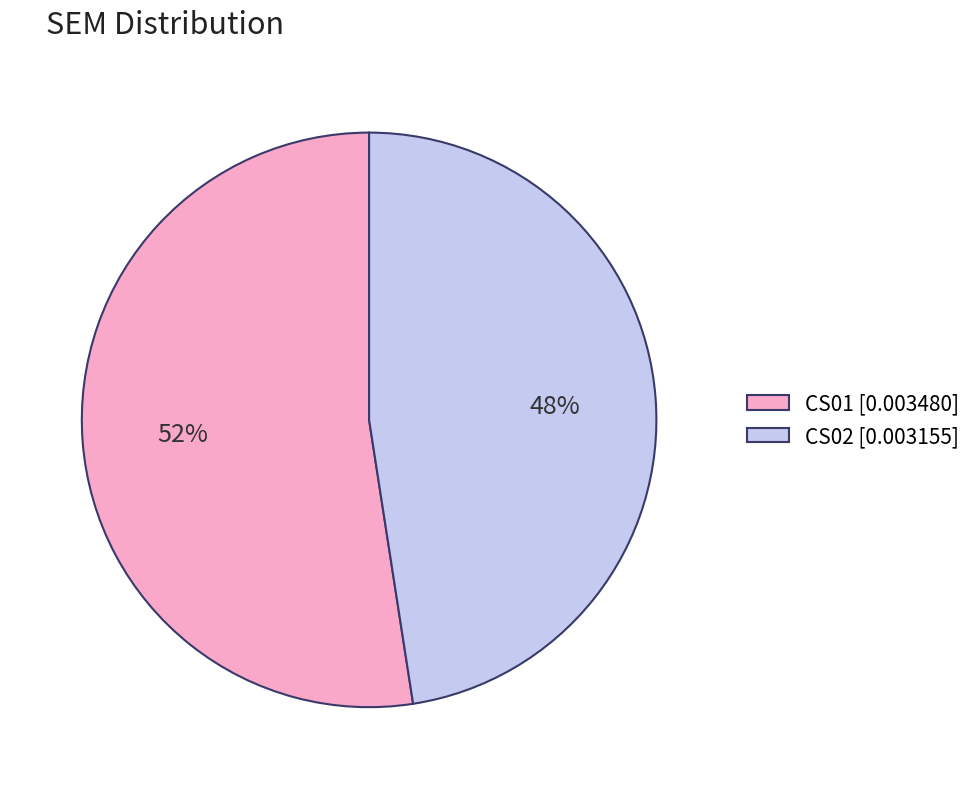

Is there any slice that represents more than half of the pie?

Yes